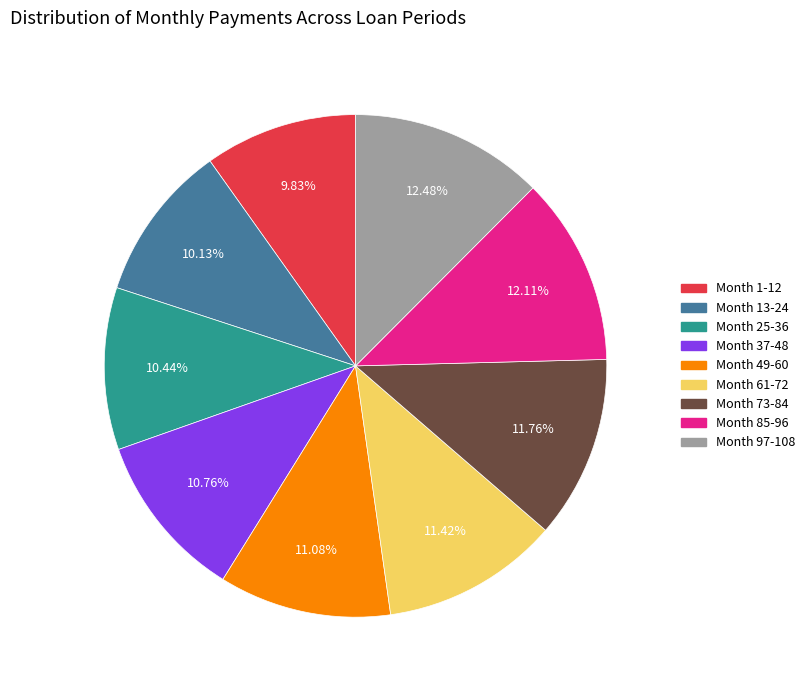

Approximately how many times larger is the value at Month 97-108 compared to Month 13-24?

1.2